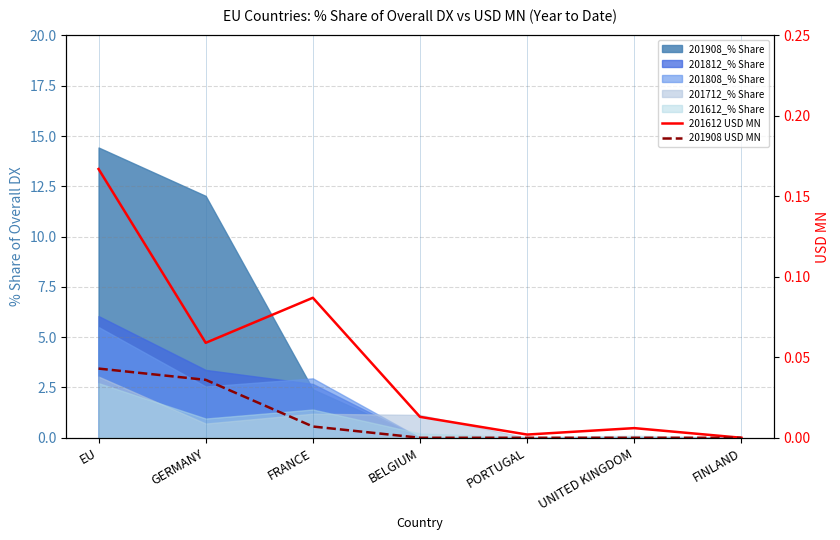

At which category is the sum across all series the highest?

EU